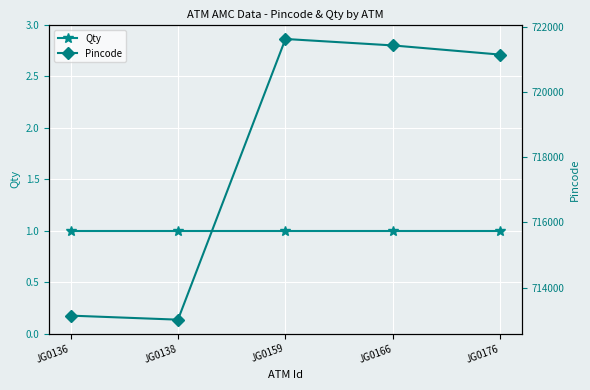

Reading left to right, transcribe all the data shown in this chart.

Qty: JG0136=1	JG0138=1	JG0159=1	JG0166=1	JG0176=1
Pincode: JG0136=713140	JG0138=713016	JG0159=721629	JG0166=721431	JG0176=721149